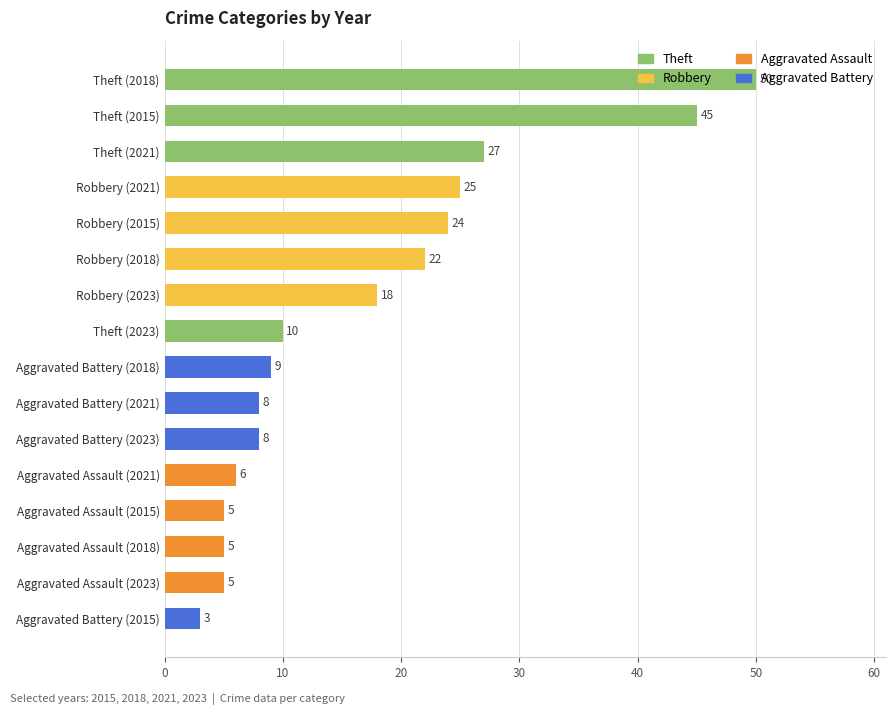

What is the difference between the maximum and minimum values?

47